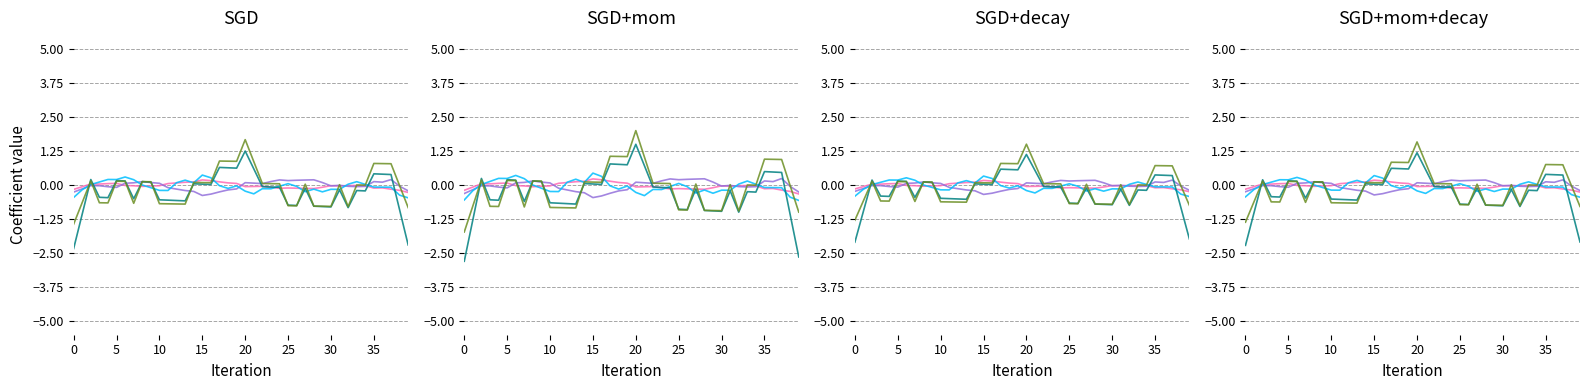

How many distinct data groups are displayed?

5